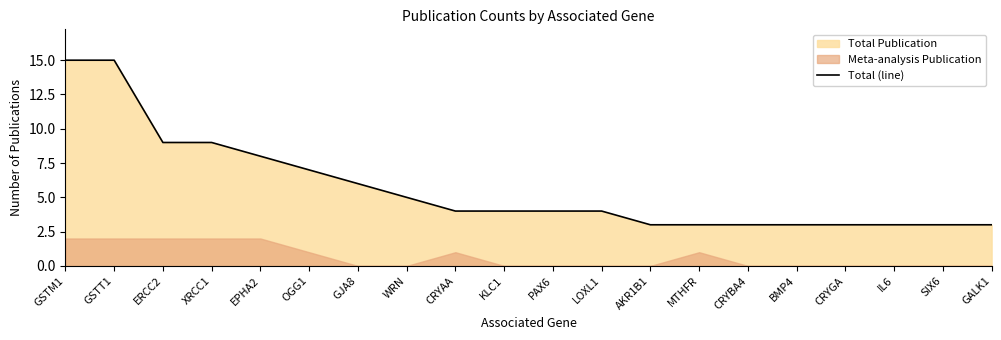

Which label corresponds to the smallest value in the chart?

AKR1B1